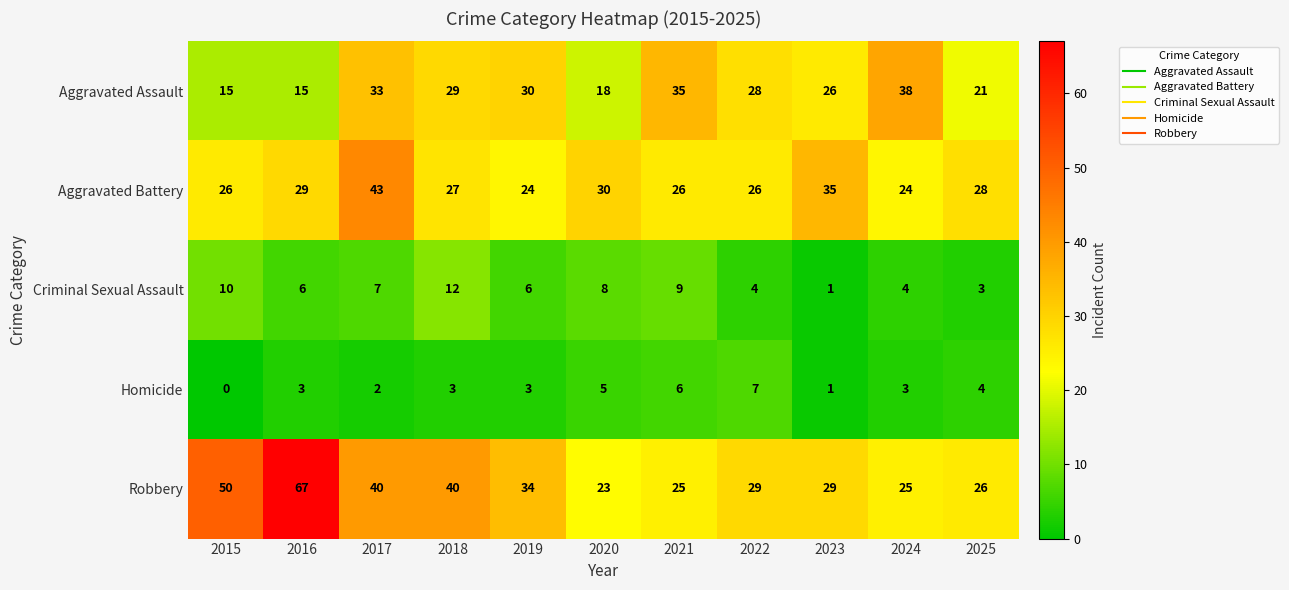

How many distinct data groups are displayed?

5